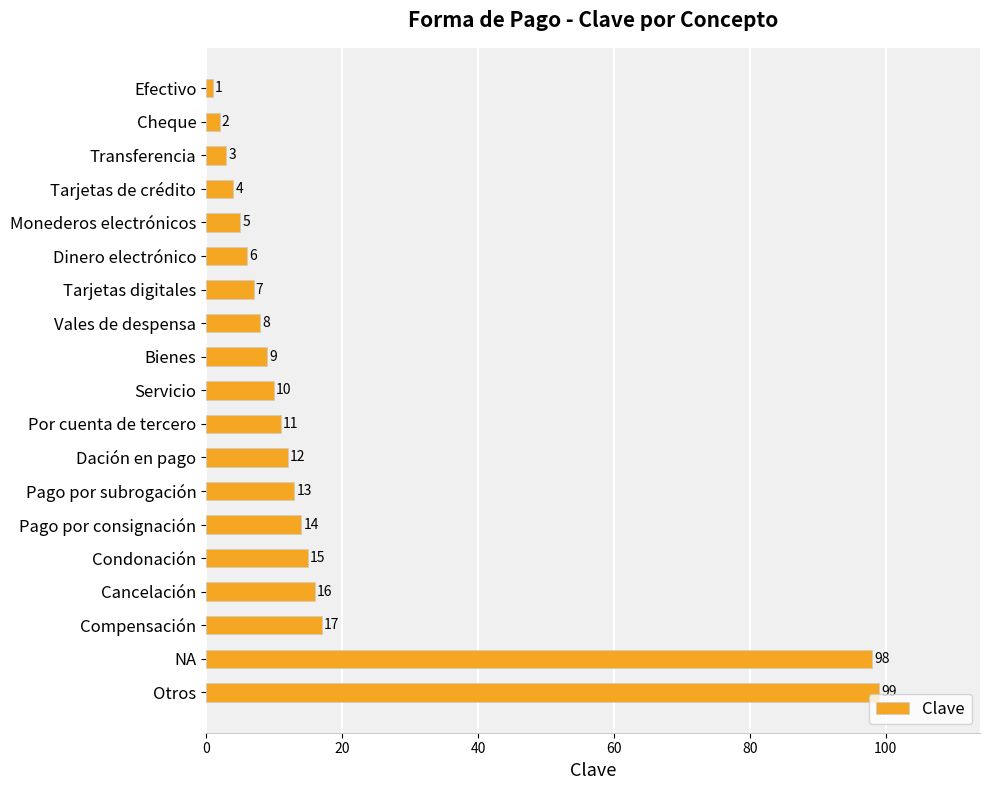

True or false: the data shows 16 at Cancelación.

True